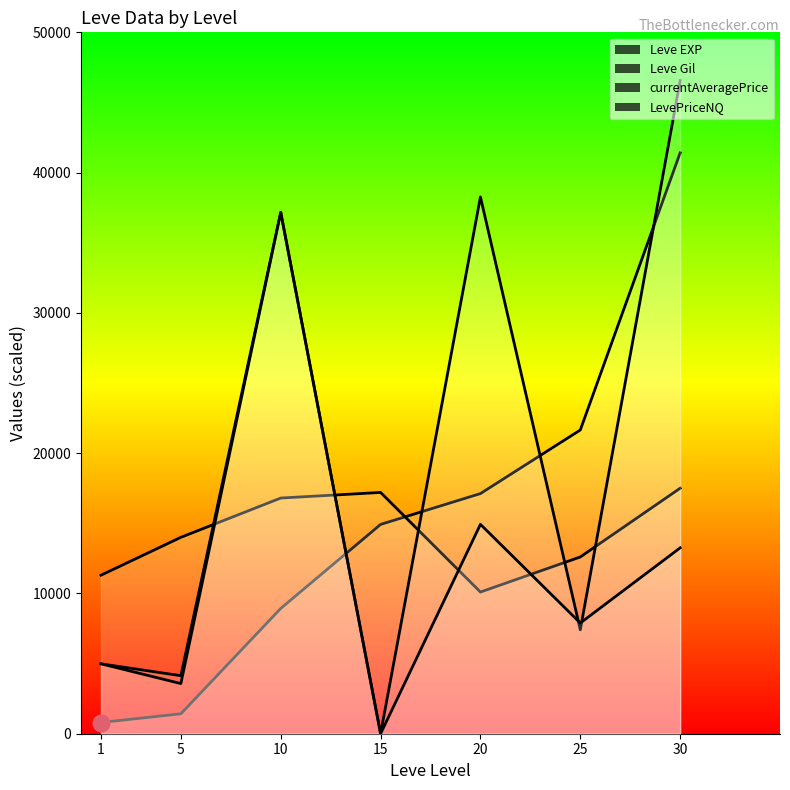

Reading right to left, what are all the values shown in this chart?

Leve EXP: 30=41410.0	25=21650.0	20=17120.0	15=14920.0	10=8930.0	5=1420.0	1=800.0
Leve Gil: 30=17500.0	25=12600.0	20=10100.0	15=17200.0	10=16800.0	5=14000.0	1=11300.0
currentAveragePrice: 30=46562.5	25=7408.3	20=38266.7	15=0.0	10=37163.9	5=4135.7	1=4983.3
LevePriceNQ: 30=13250.0	25=7890.0	20=14925.0	15=0.0	10=37163.9	5=3575.0	1=4983.3